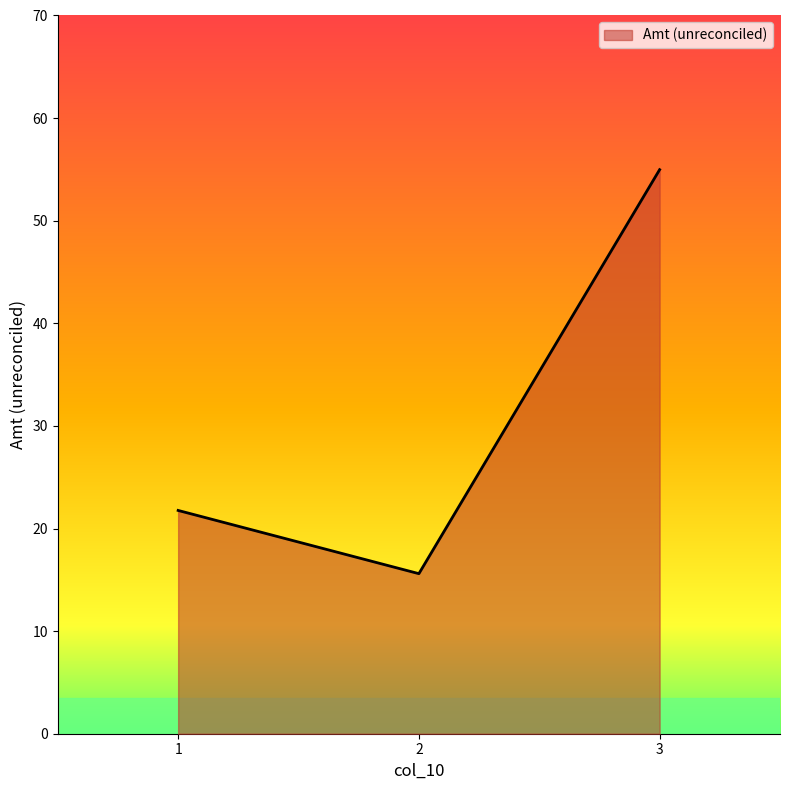

At which category does the chart reach its minimum across all series?

2